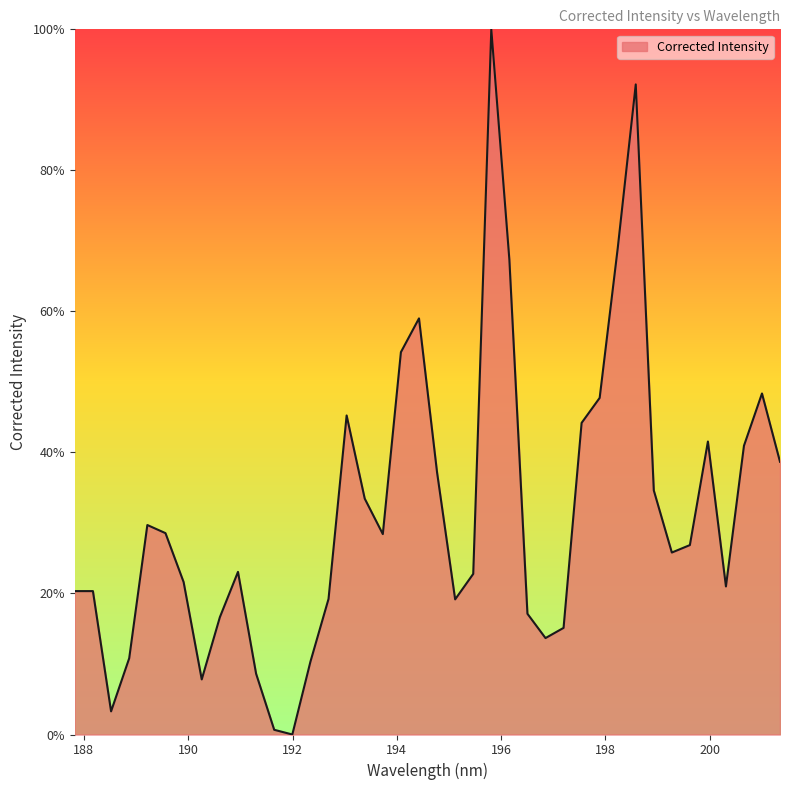

What is the difference between the maximum and minimum values?

100.0